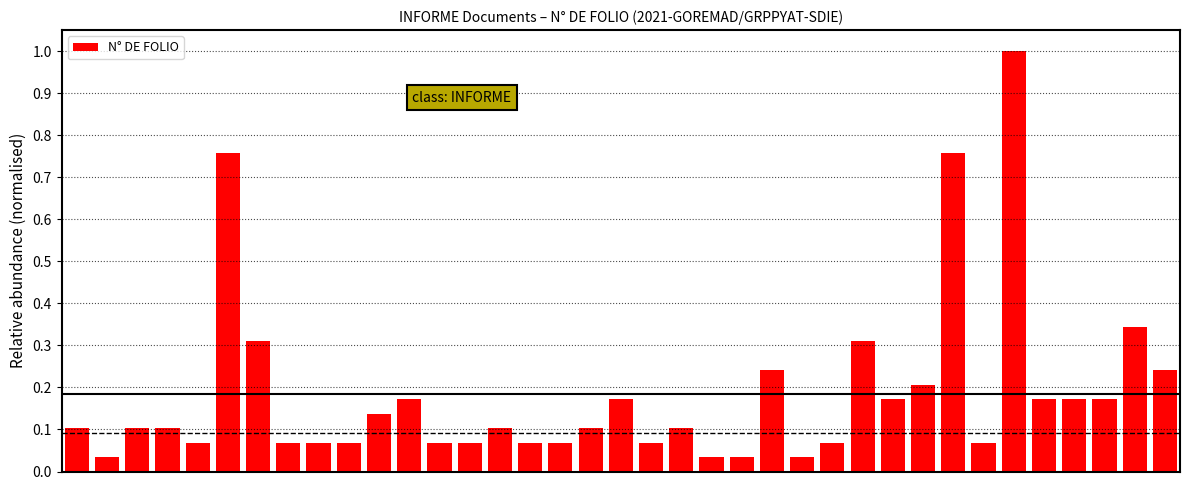

What is the maximum value shown in the chart?

1.0